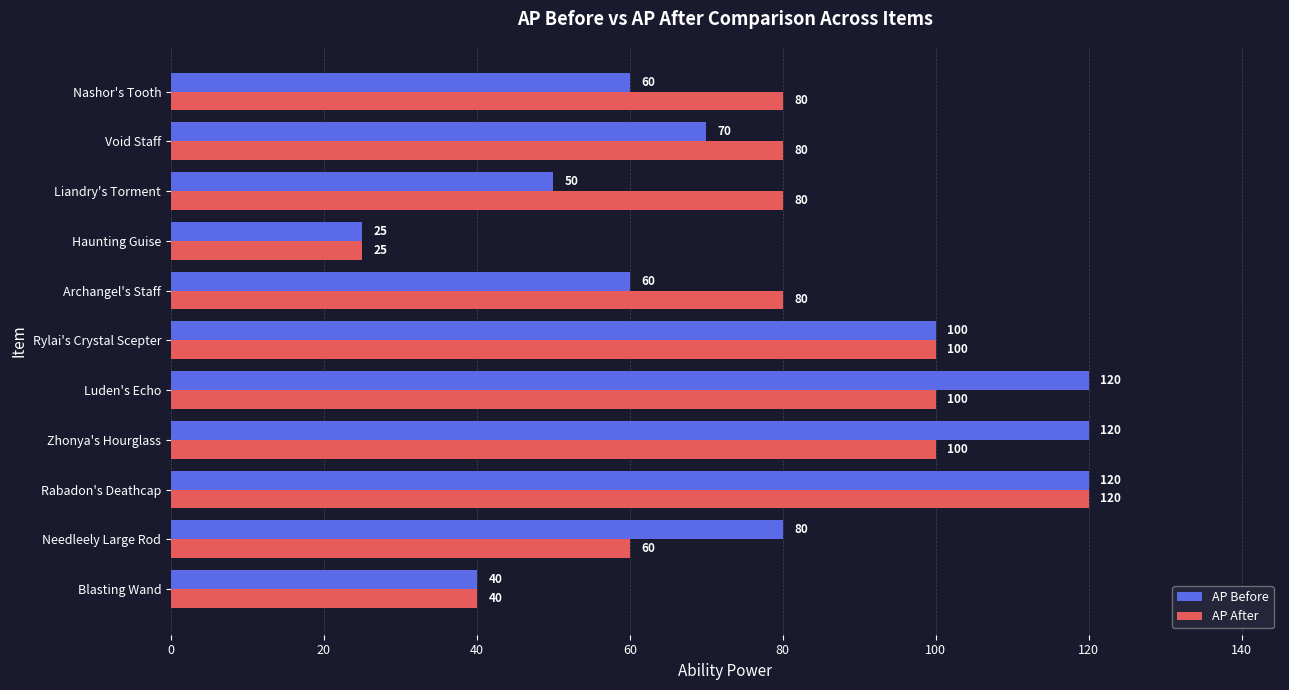

Rank the series by their average value, from highest to lowest.

AP After, AP Before